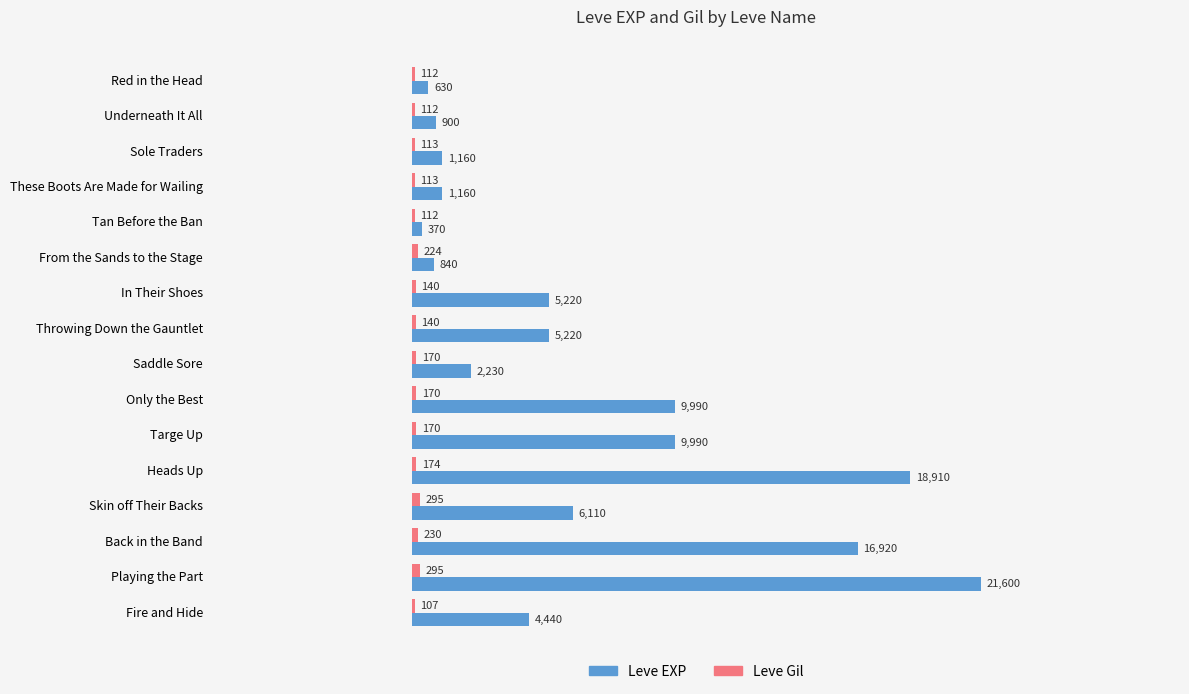

At which label does Leve EXP reach its peak?

Playing the Part